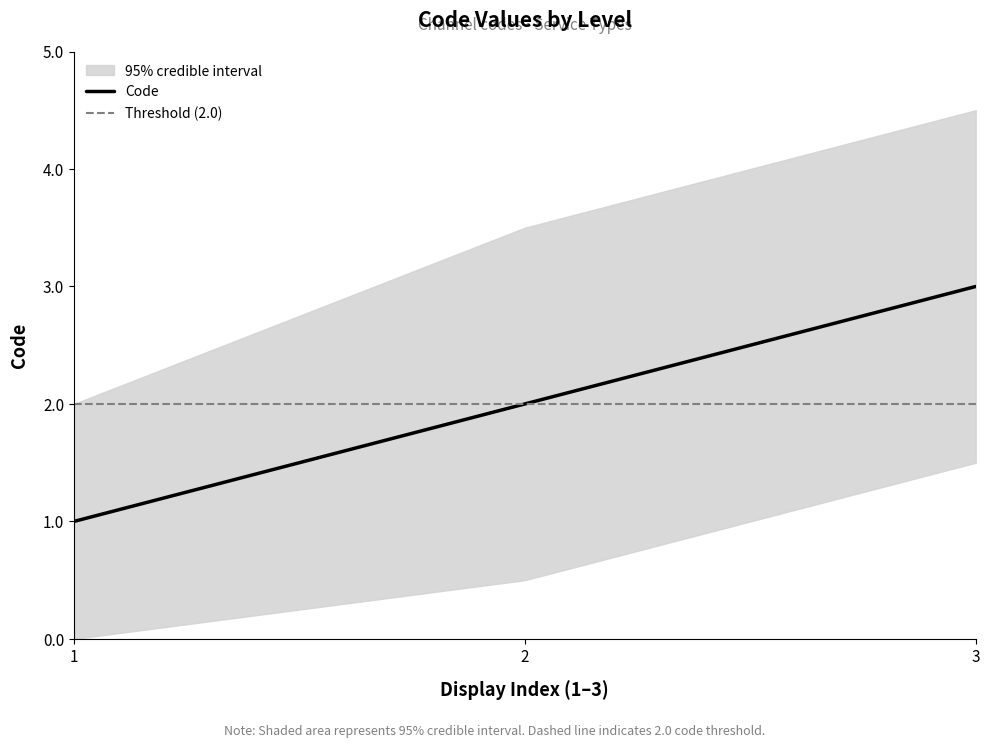

Count the number of values greater than 2.

1